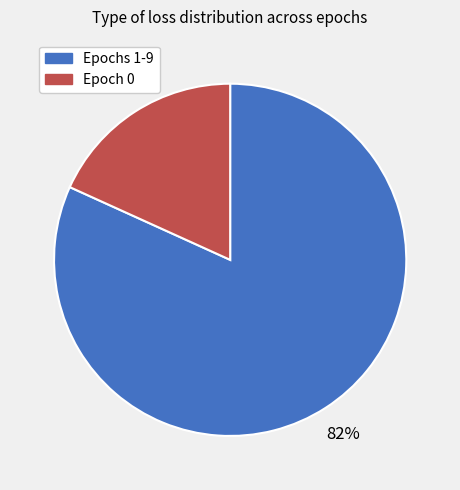

To the nearest percent, what is the average slice percentage?

50%